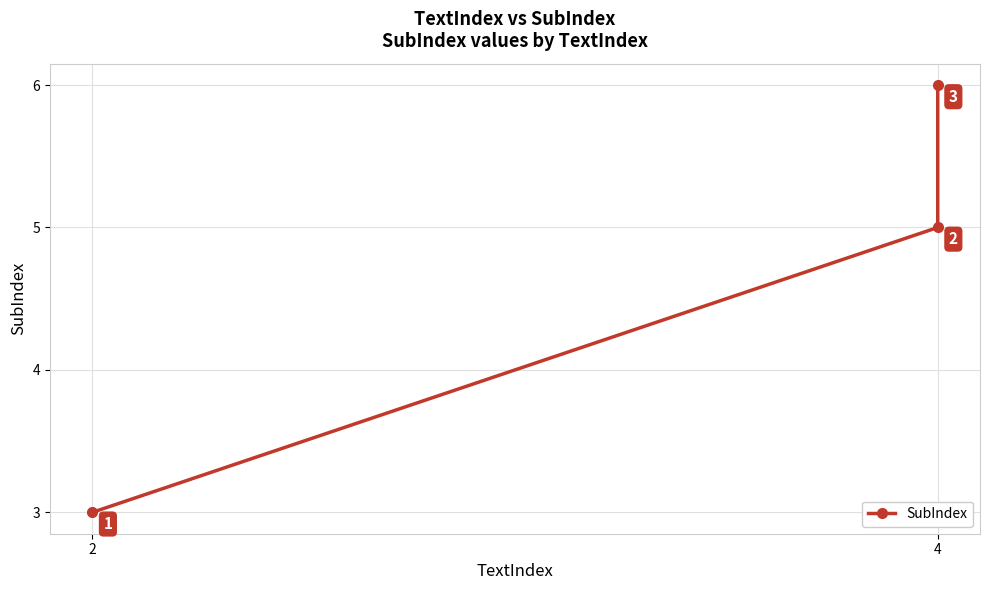

The chart shows a value of 2 at 4. True or false?

False